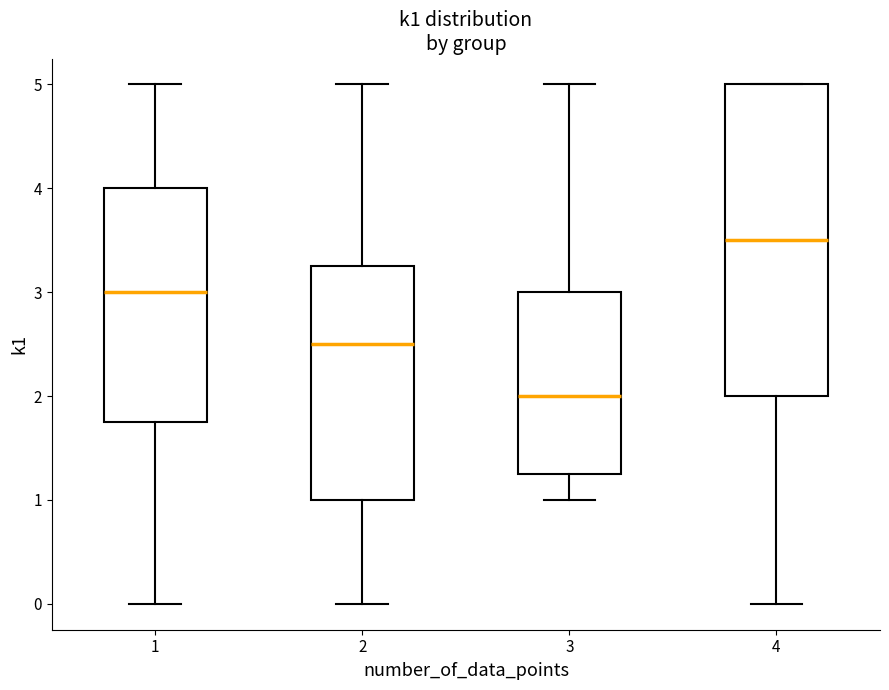

Which box is the tallest, from its lower edge to its upper edge?

4